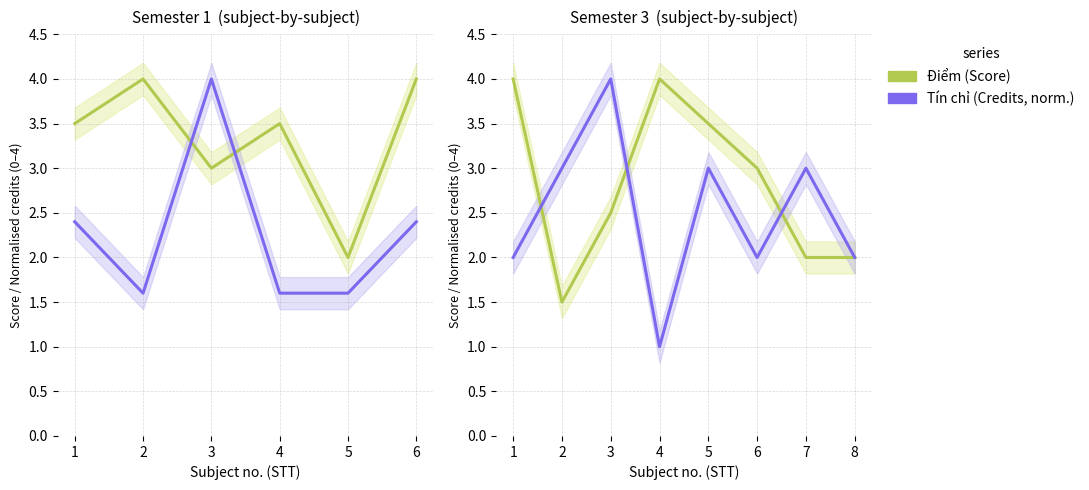

Is it true that Tin chi equals 0.8 at 1?

False